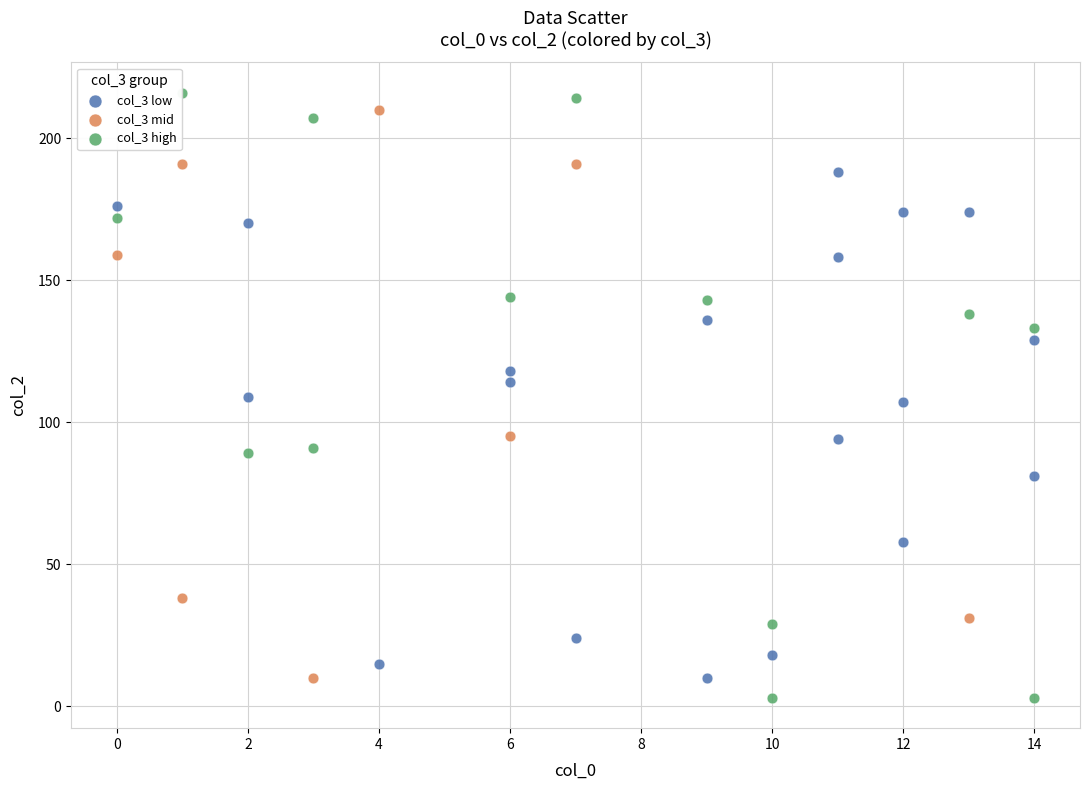

Which series has the widest spread of Y values?

col_3 high